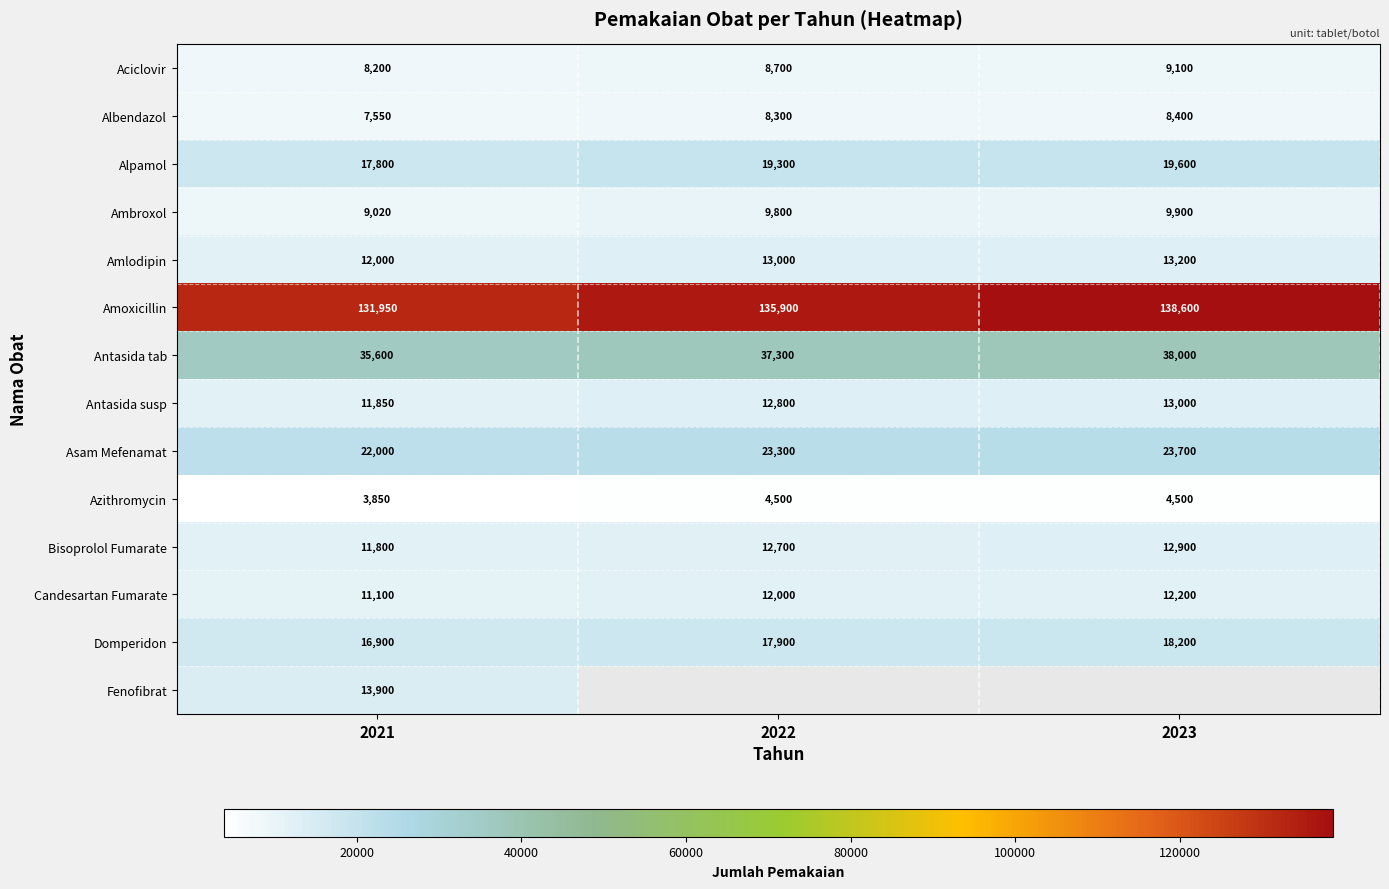

True or false: Amlodipin has a value of 17677 at 2021.

False